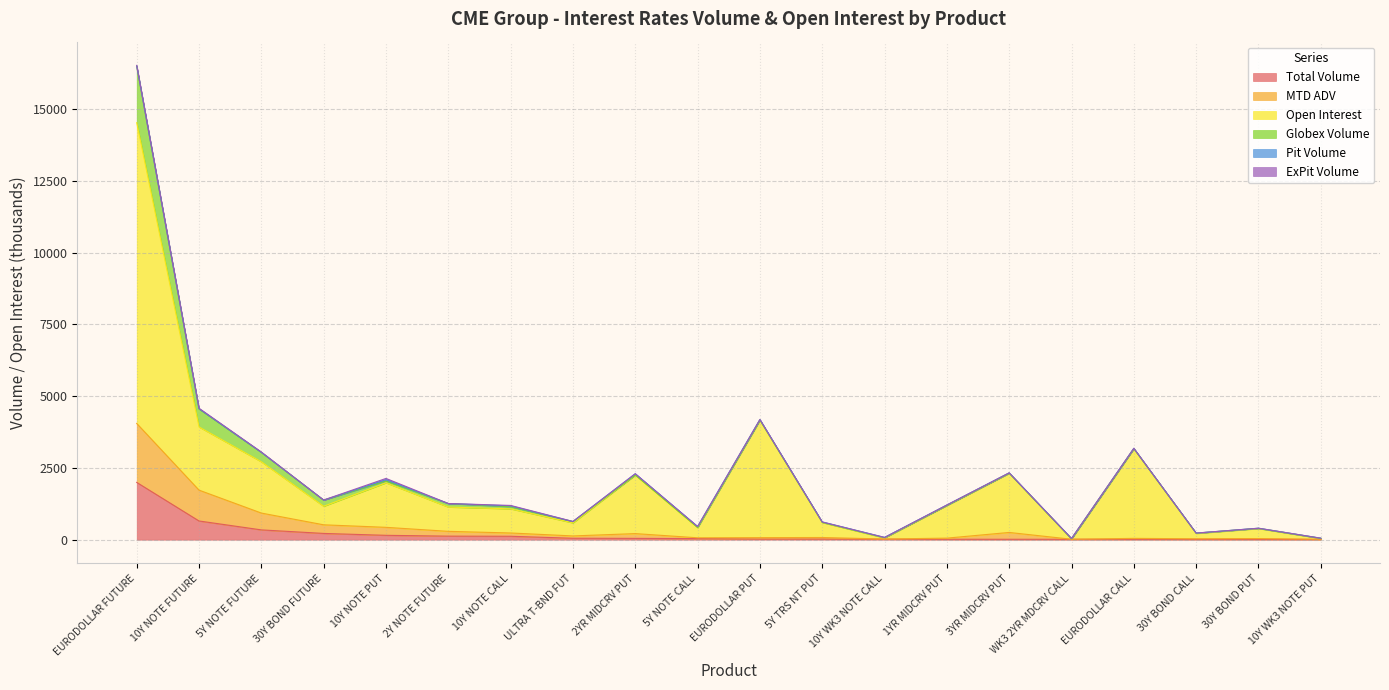

Which series changed the most between 5Y NOTE FUTURE and 10Y NOTE CALL?

Open Interest